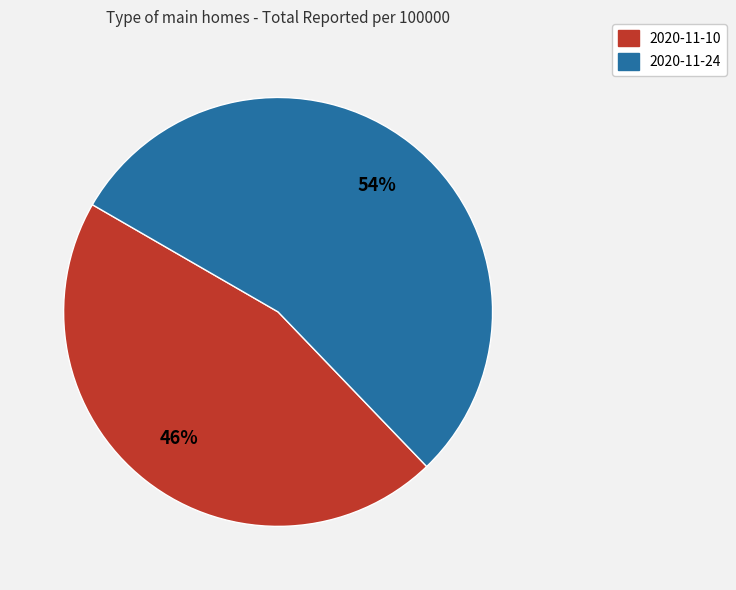

How many slices are in this pie chart?

2